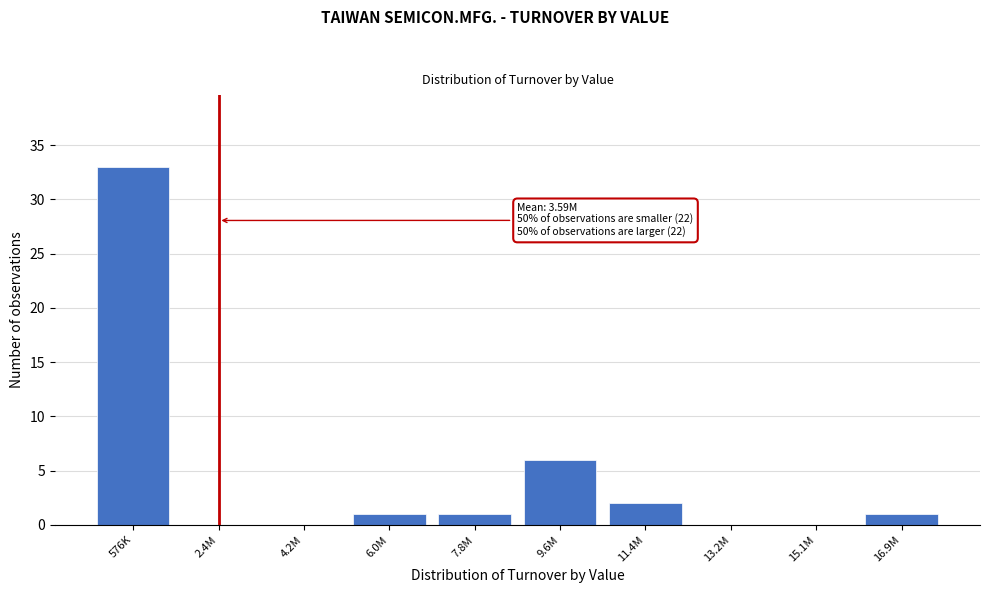

Reading left to right, what are all the values shown in this chart?

576K=33	2.4M=0	4.2M=0	6.0M=1	7.8M=1	9.6M=6	11.4M=2	13.2M=0	15.1M=0	16.9M=1